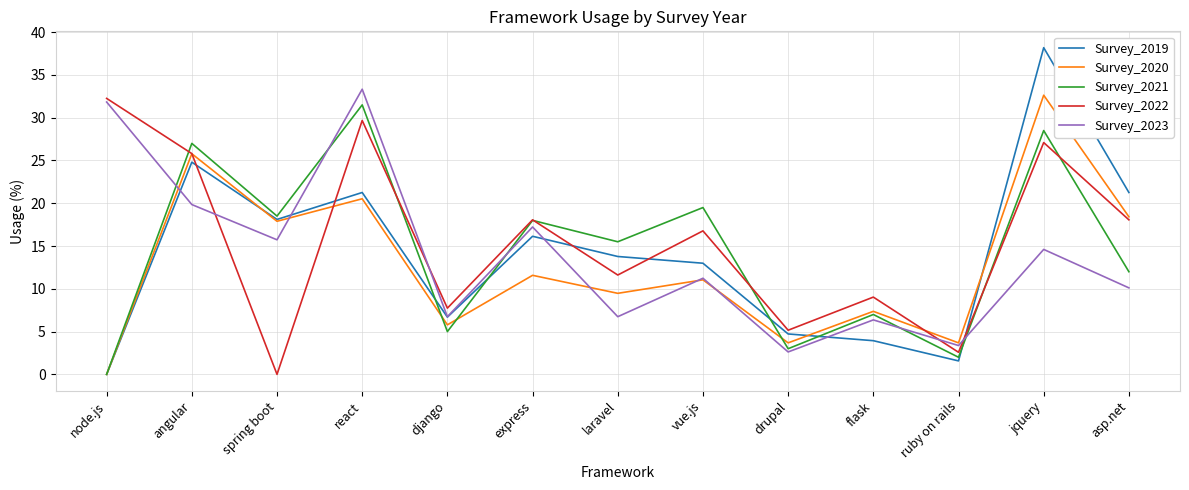

At which label does Survey_2019 reach its minimum?

node.js